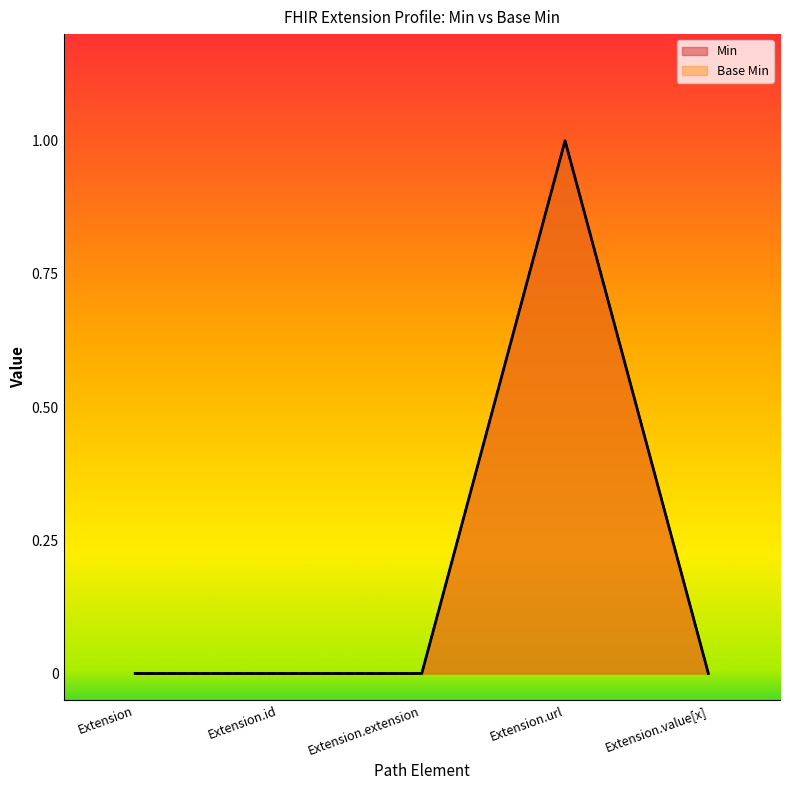

At which category does the chart reach its minimum across all series?

Extension